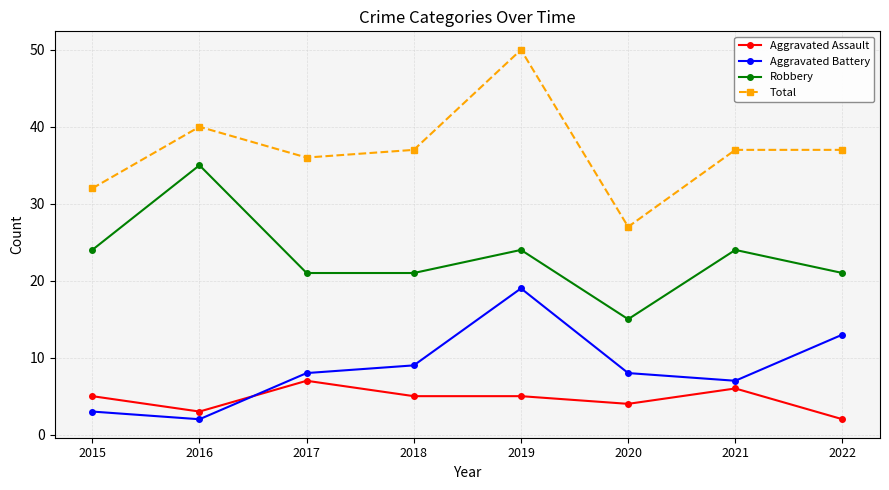

At which label does Aggravated Battery reach its minimum?

2016